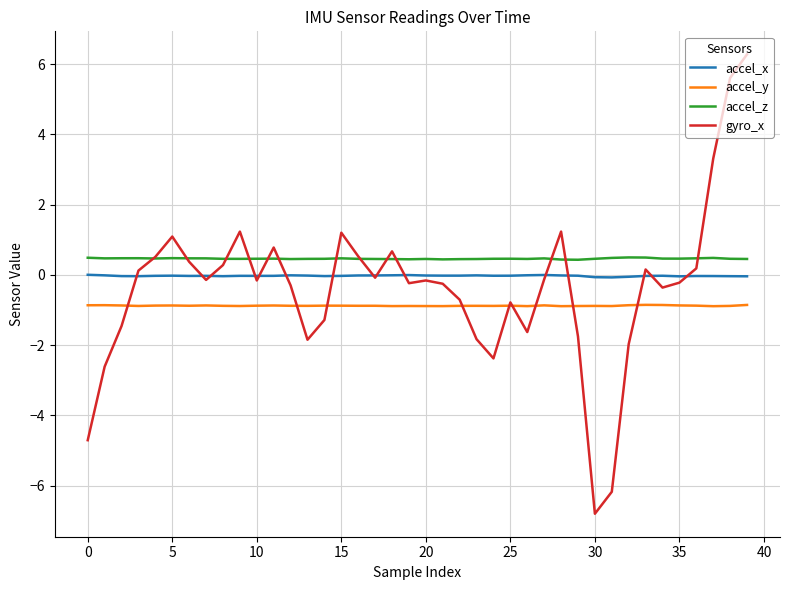

True or false: accel_x and accel_z cross at least once.

False